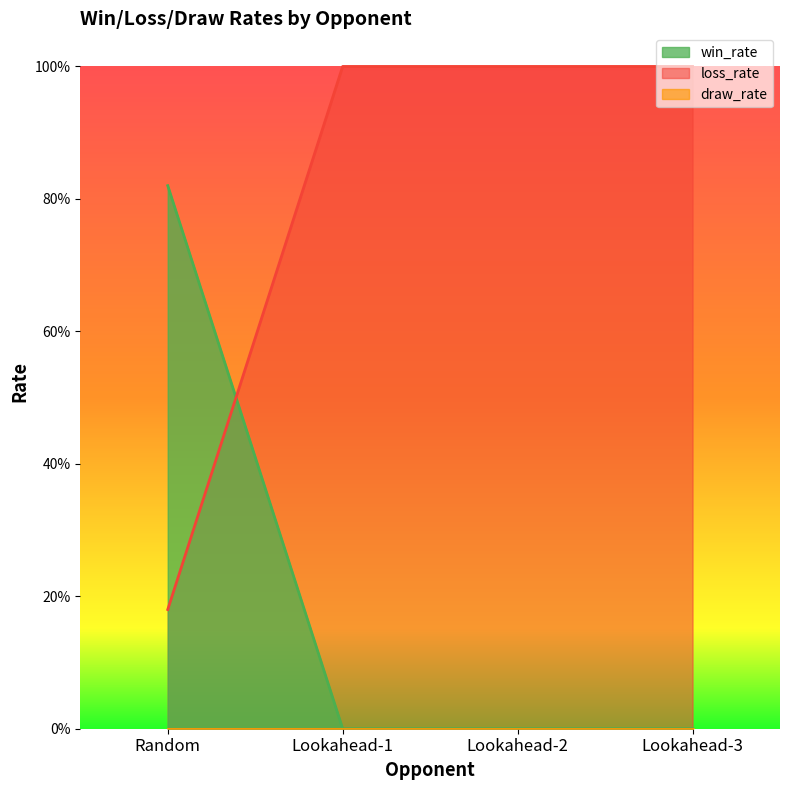

Which series has the largest total across all categories?

loss_rate